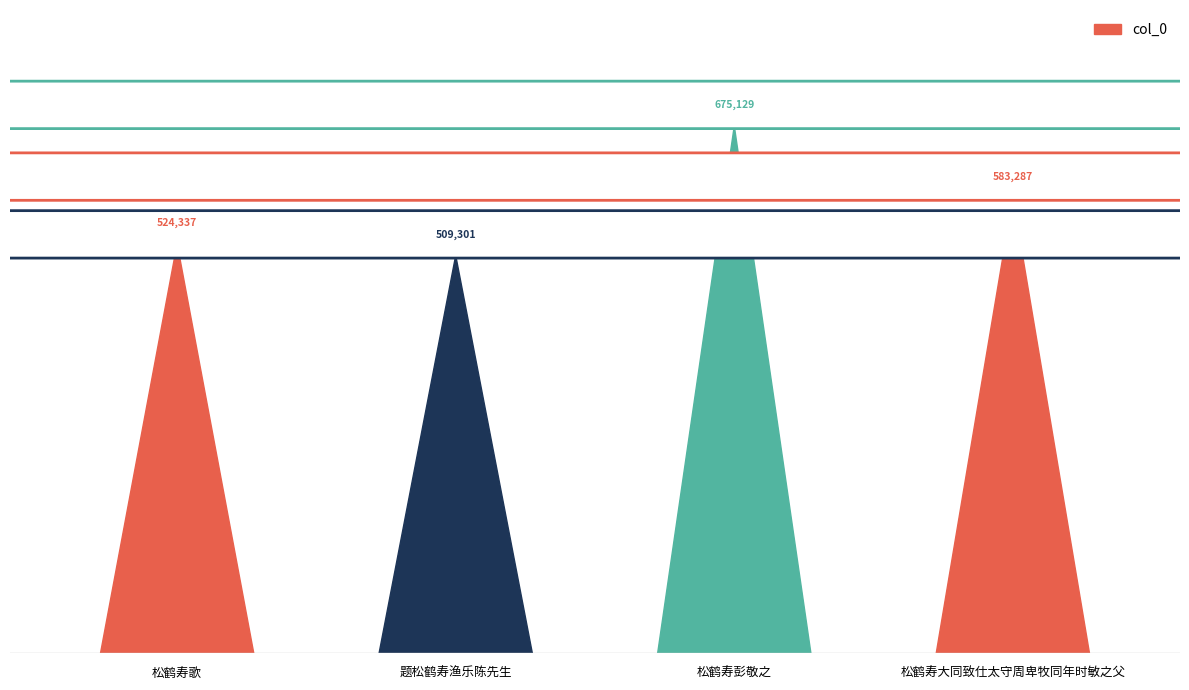

What is the difference between the values at 题松鹤寿渔乐陈先生 and 松鹤寿大同致仕太守周卑牧同年时敏之父?

73986